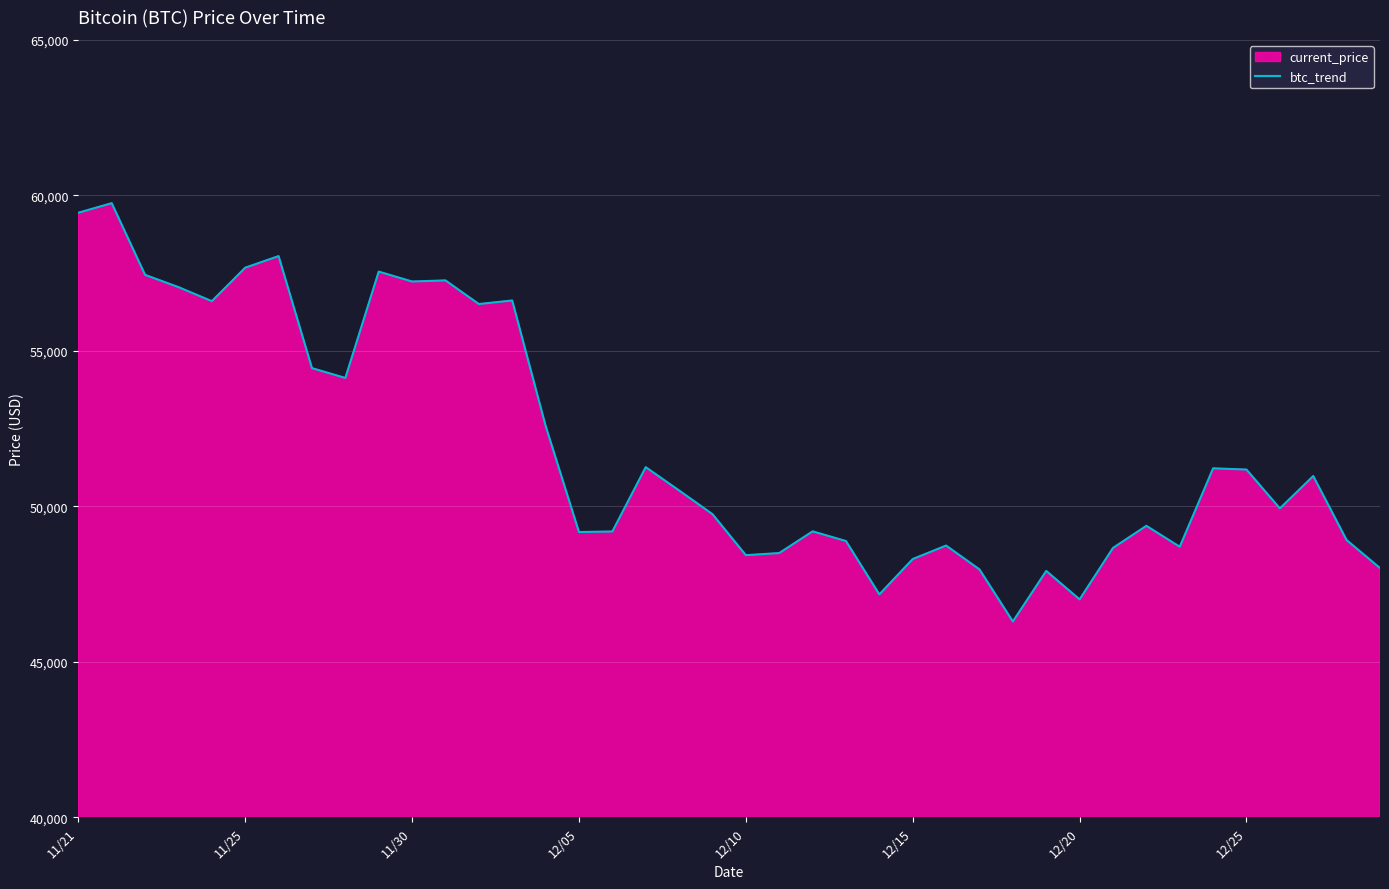

What is the smallest value displayed?

46296